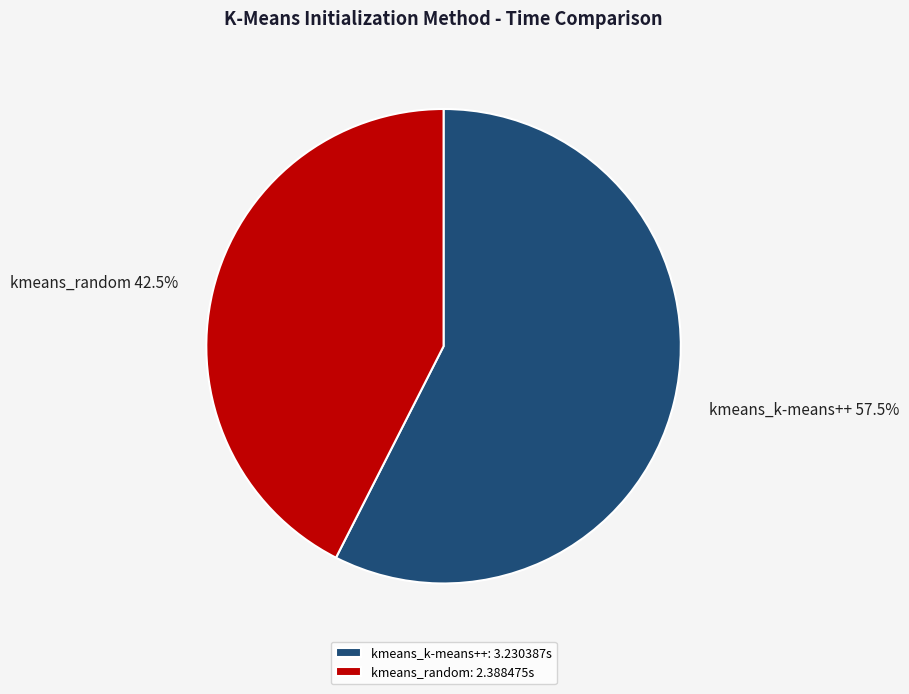

To the nearest percent, what is the average slice percentage?

50%